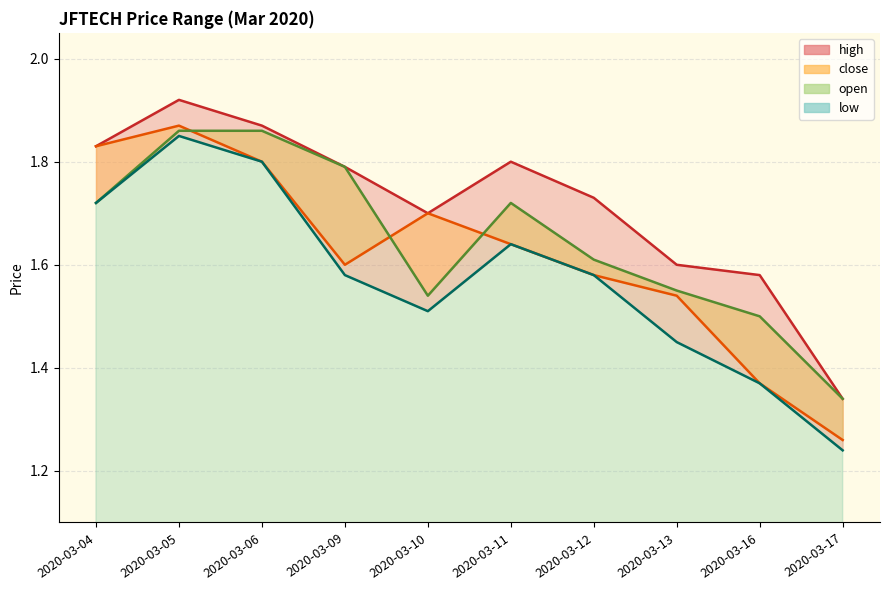

What are all the series names shown in the legend?

high, close, open, low